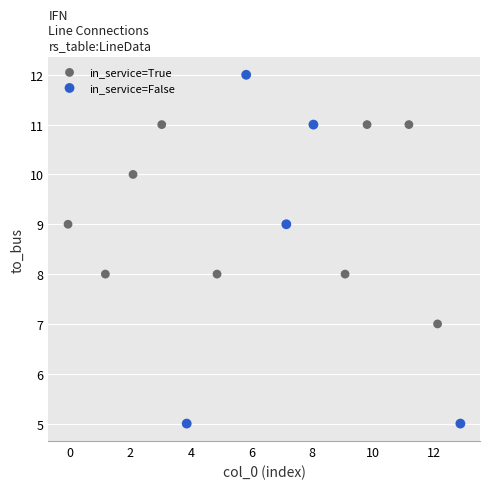

Which series reaches the minimum Y coordinate?

in_service=False